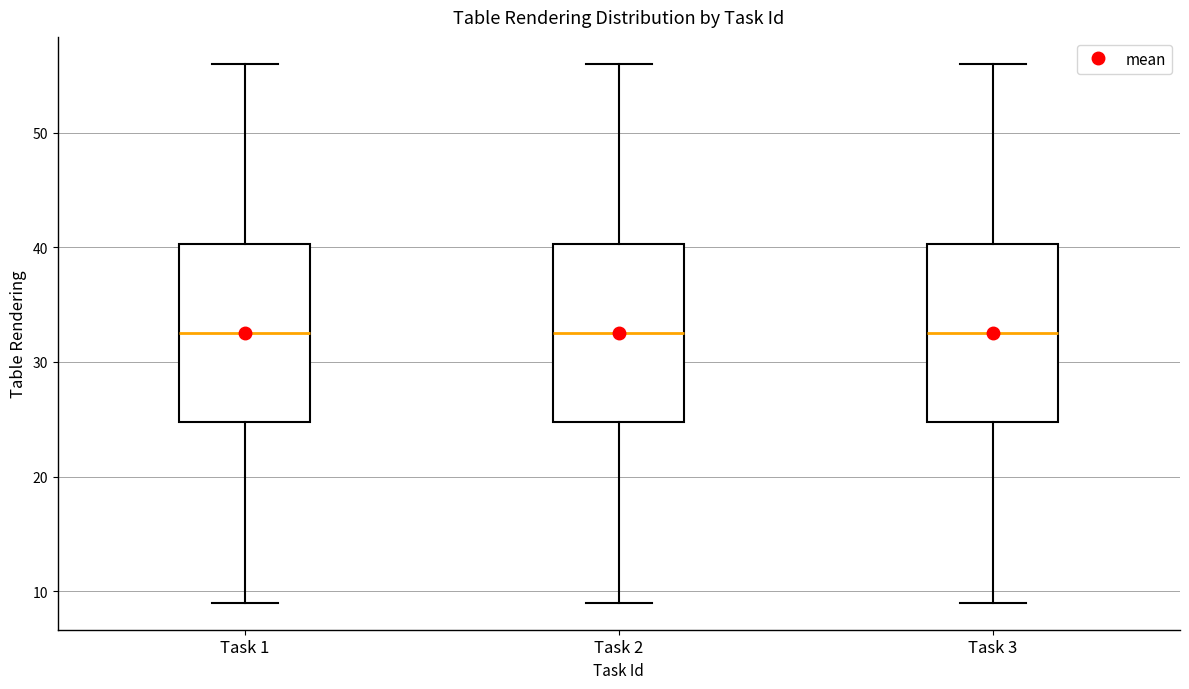

Reading left to right, read every box against the y-axis: the position of its median line, the range the box covers, and the ends of its whiskers. The values are not printed on the chart, so give them approximately, as read against the axis.

Task 1: median 33, box 25 to 40, whiskers 9 to 56
Task 2: median 33, box 25 to 40, whiskers 9 to 56
Task 3: median 33, box 25 to 40, whiskers 9 to 56